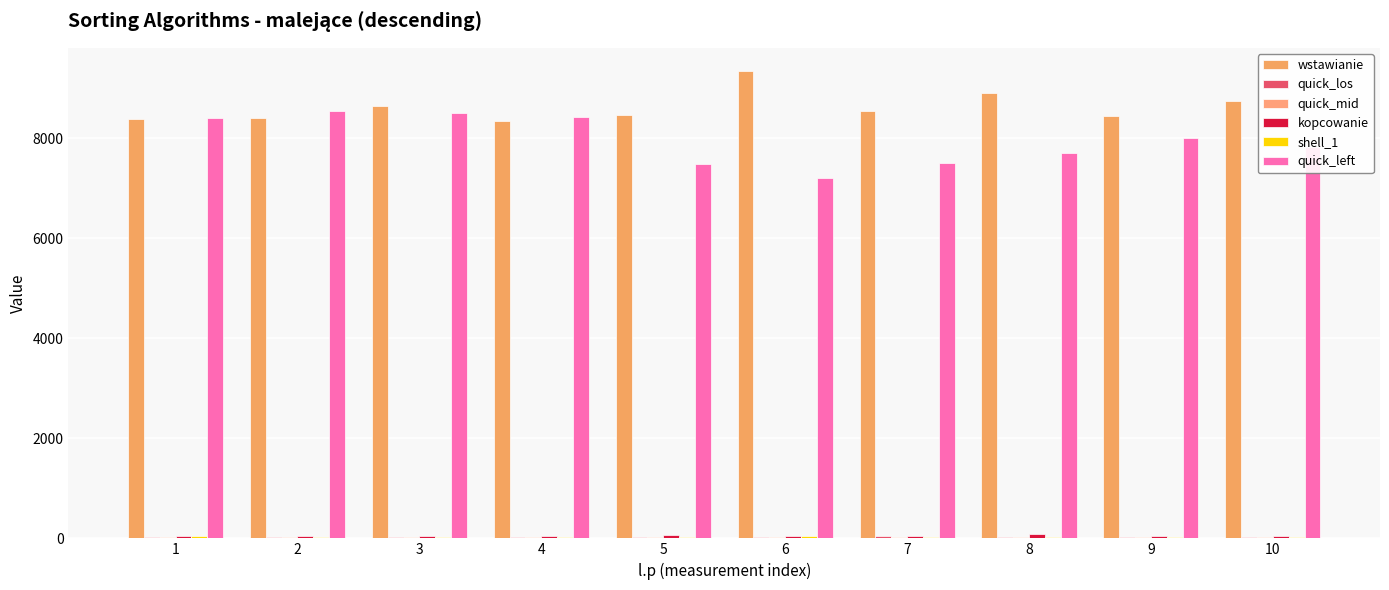

How many groups of bars are there?

10